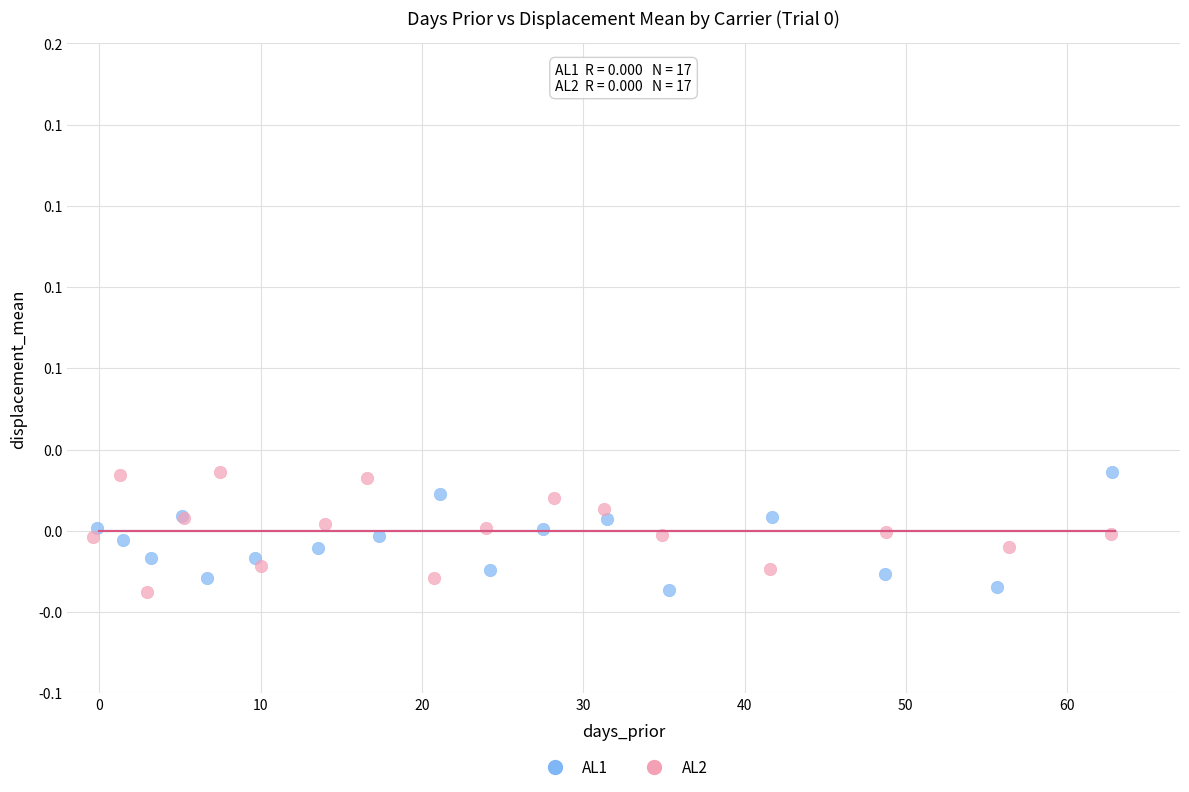

What are all the series names shown in the legend?

AL1, AL2